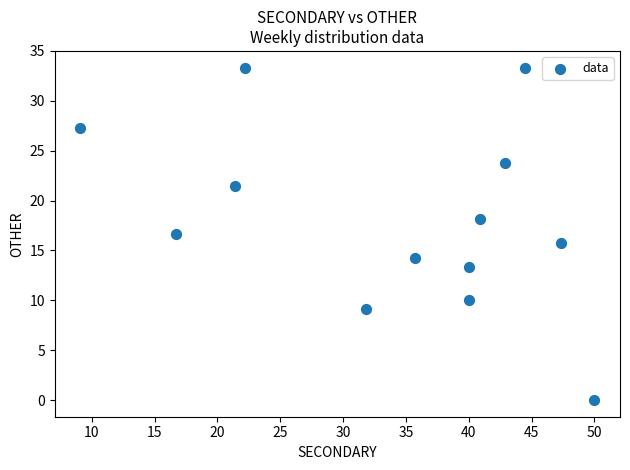

What is the range of Y values (max minus min)?

33.3